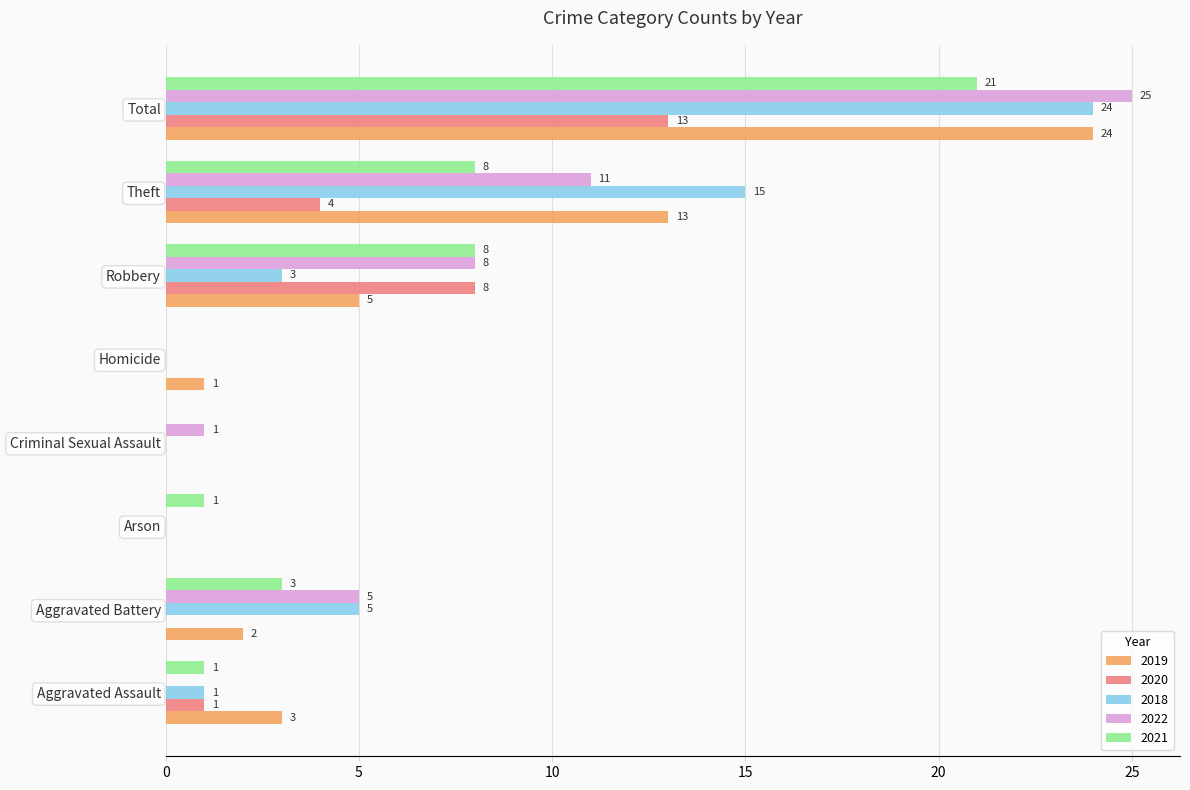

Which series changed the most between Arson and Theft?

2018